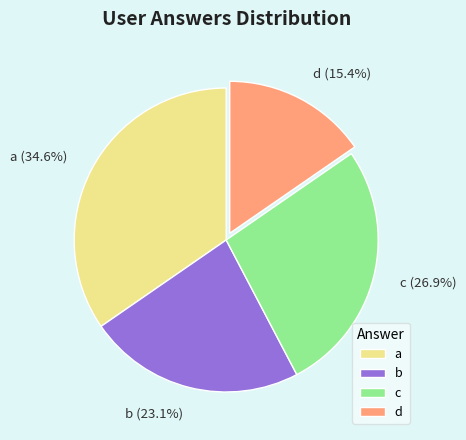

What is the ratio of the value at a to the value at b?

1.5